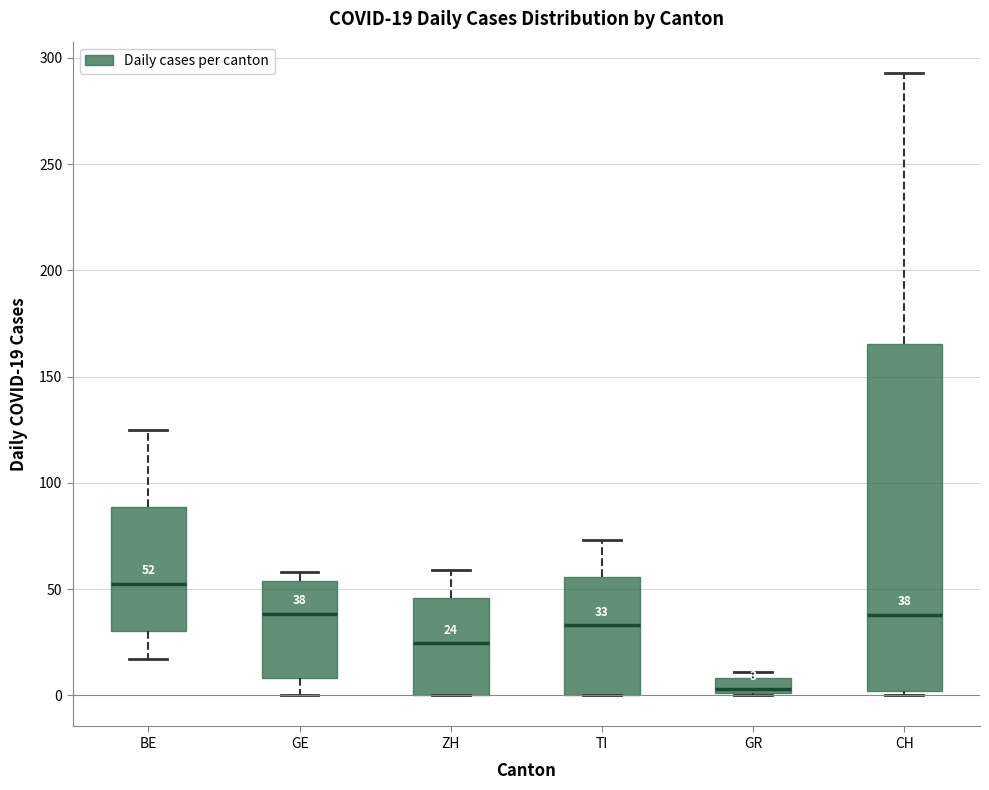

Comparing the boxes themselves (not the whiskers), which one is the tallest?

CH